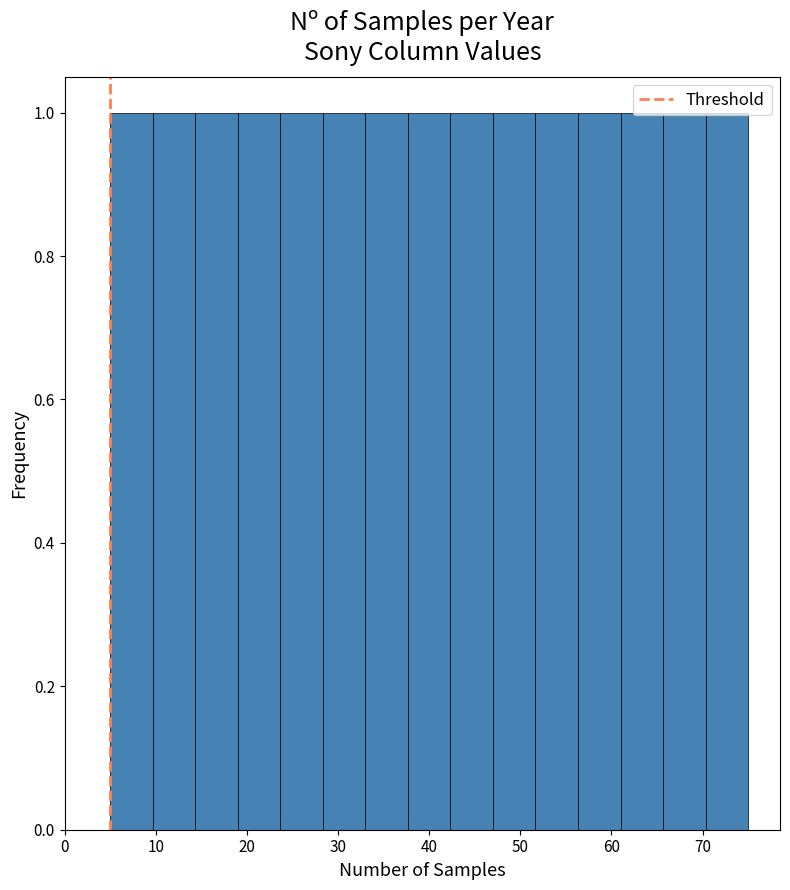

Reading left to right, transcribe this chart: for each bar, give the range it covers on the x-axis and its height. Neither the bar edges nor the heights are printed on the chart, so give them approximately, as read against the axes.

5 to 10: 1
10 to 14: 1
14 to 19: 1
19 to 24: 1
24 to 28: 1
28 to 33: 1
33 to 38: 1
38 to 42: 1
42 to 47: 1
47 to 52: 1
52 to 56: 1
56 to 61: 1
61 to 66: 1
66 to 70: 1
70 to 75: 1